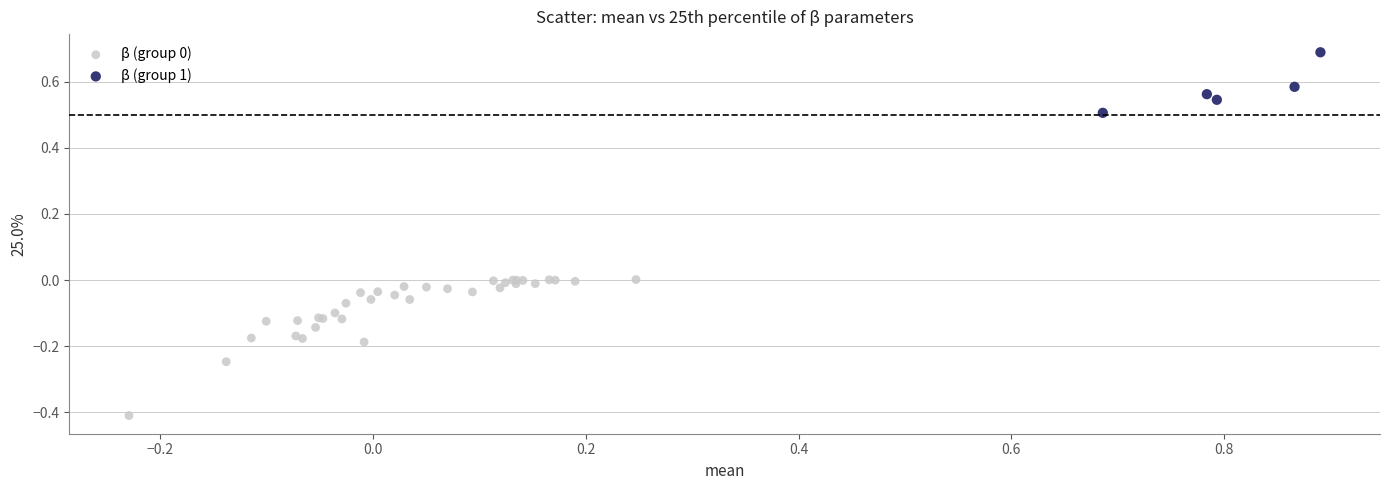

Which series reaches the maximum Y coordinate?

β (group 1)